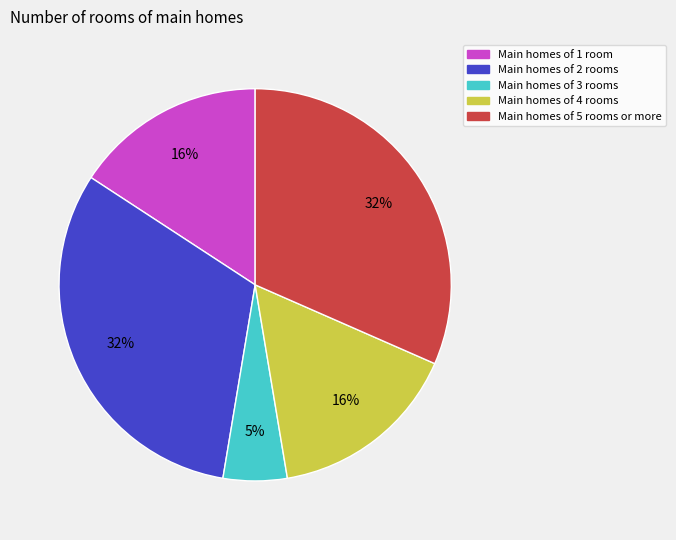

Is there any slice that represents more than half of the pie?

No